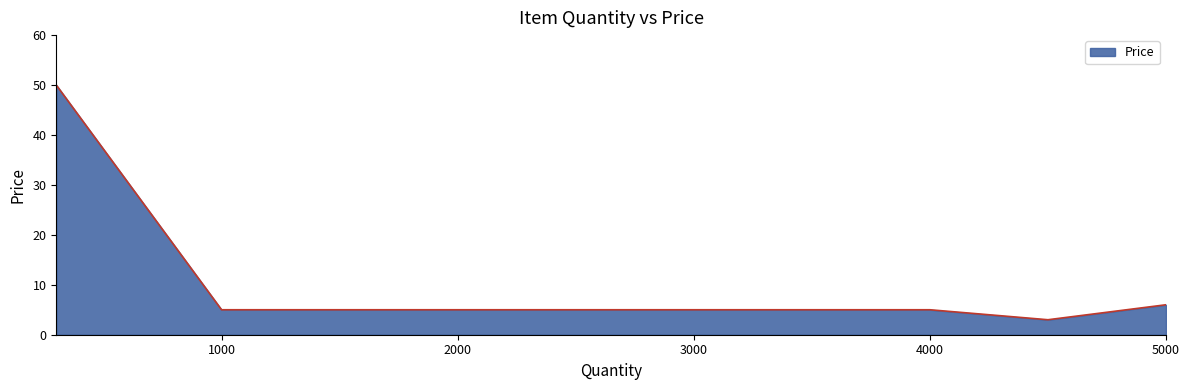

What is the minimum value shown in the chart?

3